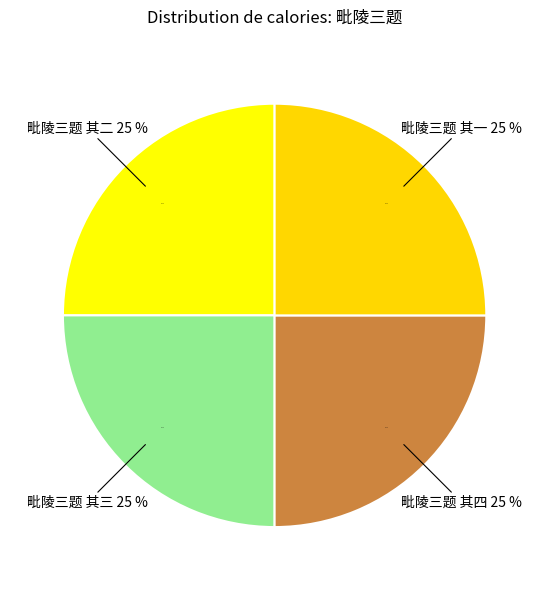

Does 毗陵三题 其三 account for over 50% of the chart?

No